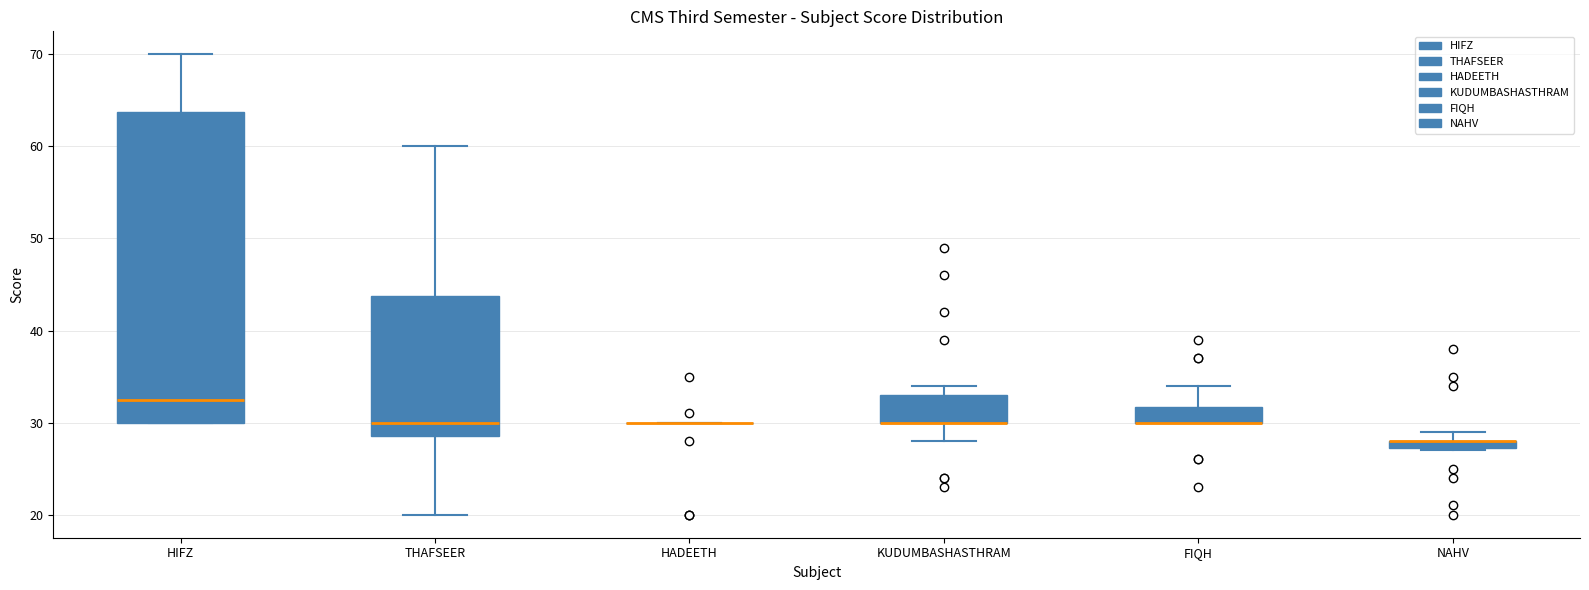

Where does the upper whisker of the box for THAFSEER end on the y-axis? The values are not printed on the chart, so give them approximately, as read against the axis.

60